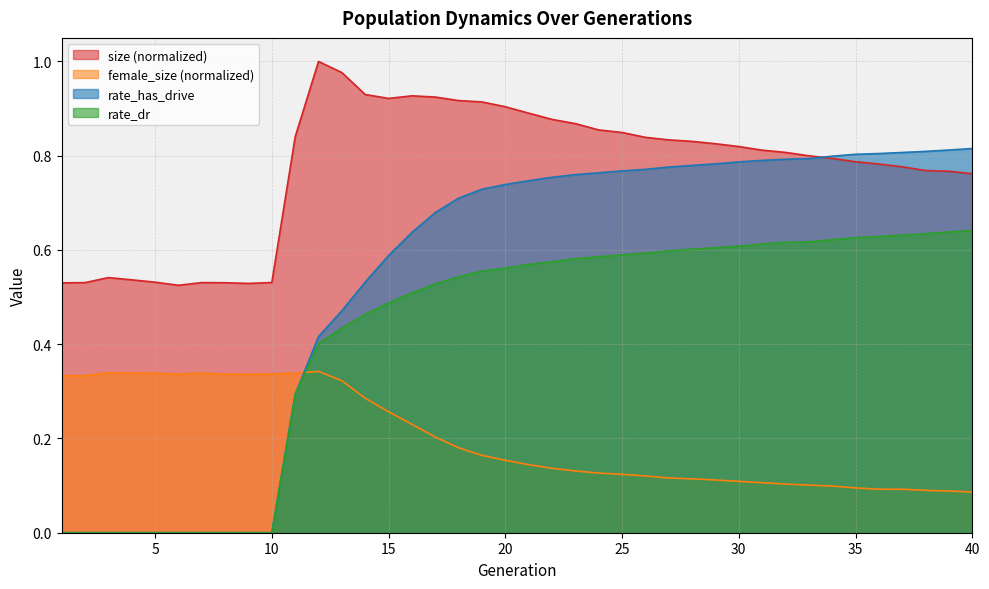

How many lines are shown in the chart?

4